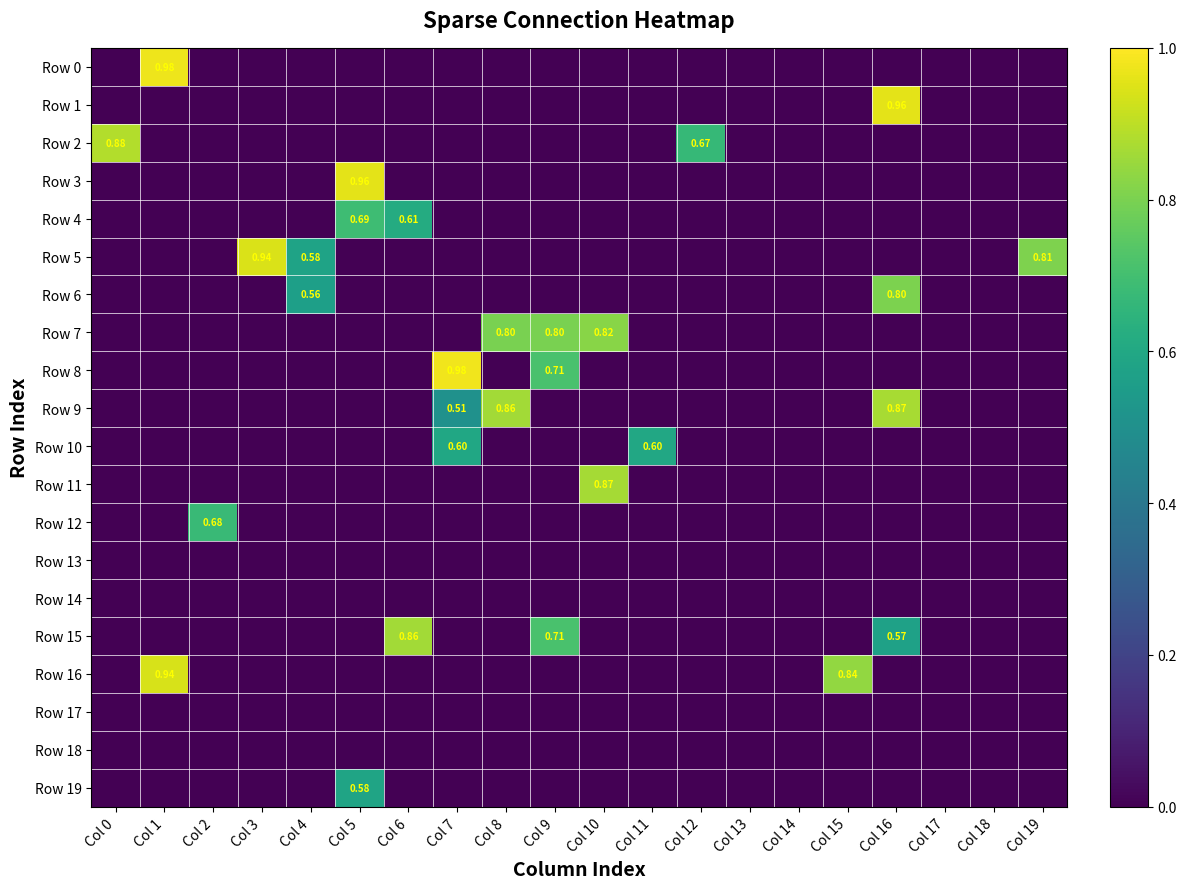

Is it true that Row 12 equals 0.0 at Col 11?

True